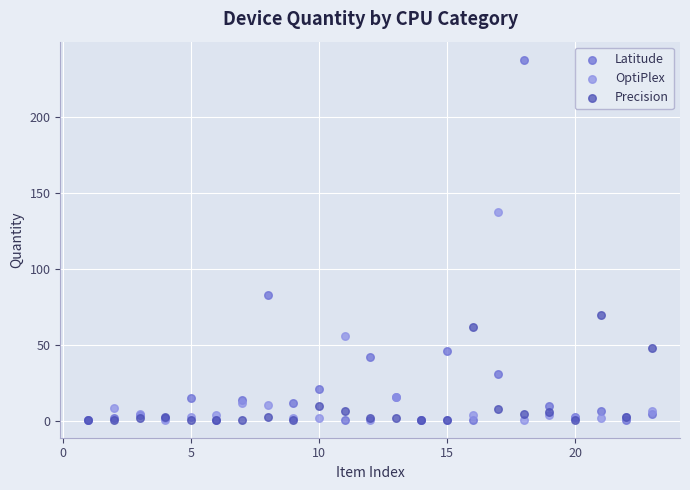

Which series reaches the maximum Y coordinate?

Latitude